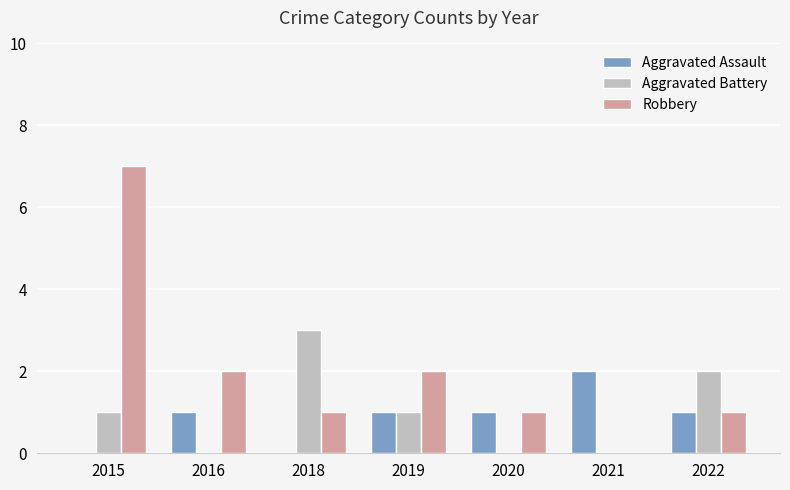

What is the sum of all Aggravated Battery values?

7